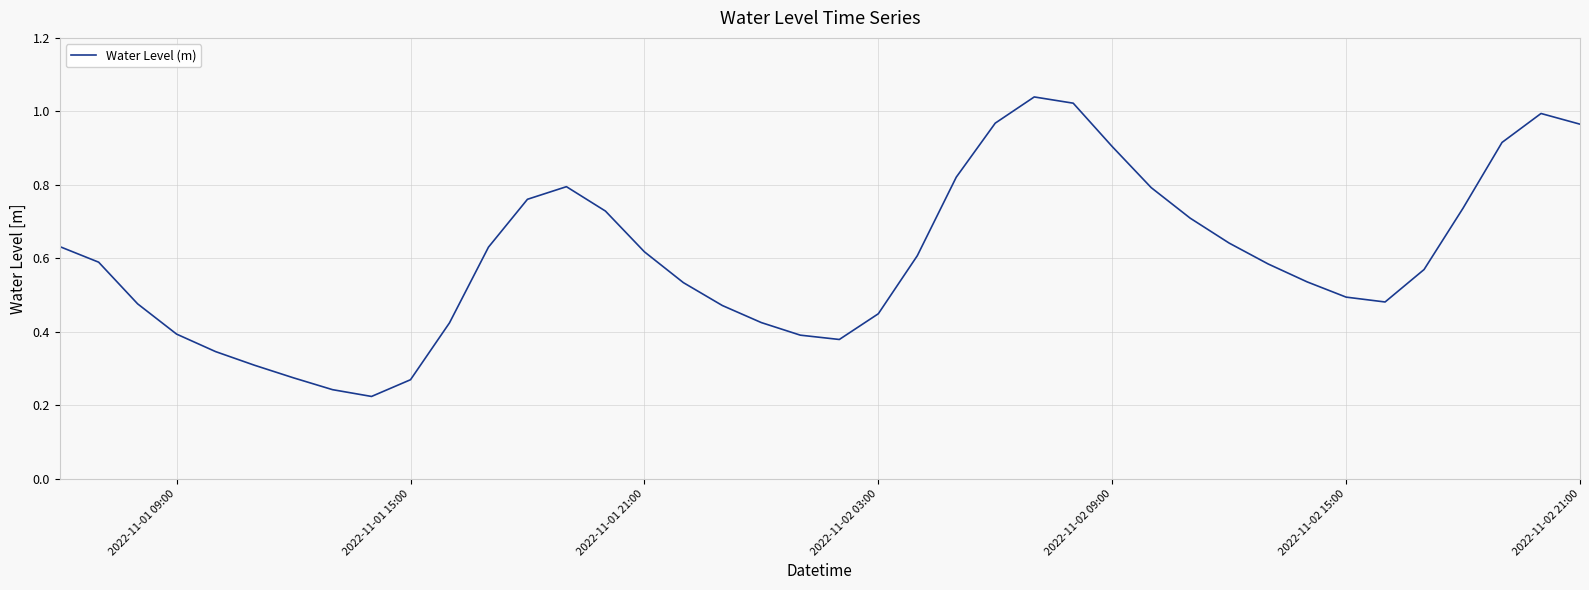

Is this an area chart (filled region under the line)?

No